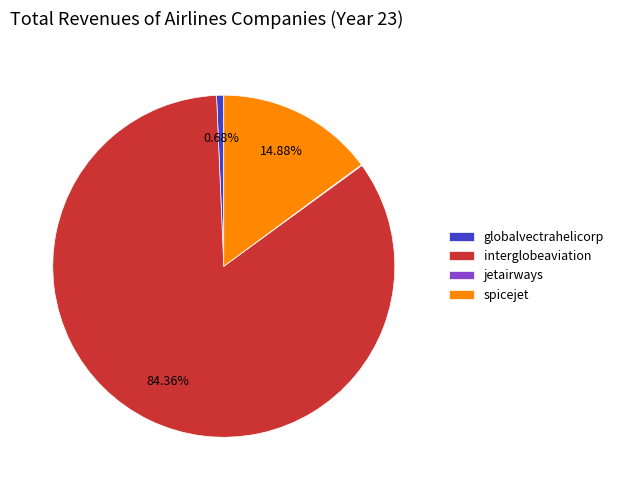

Which category accounts for the majority?

interglobeaviation